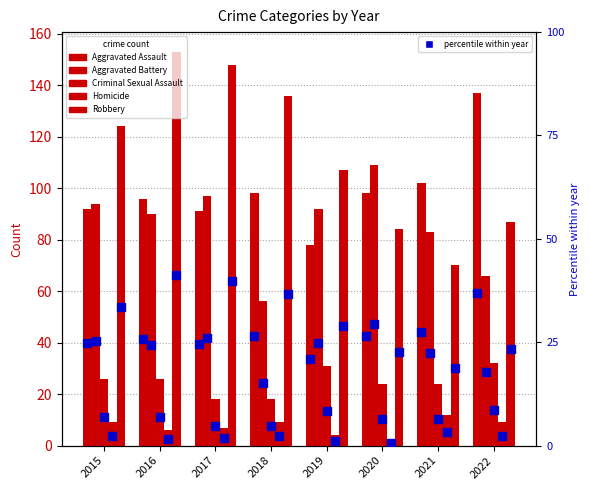

Which series has the widest spread of Y values?

Robbery